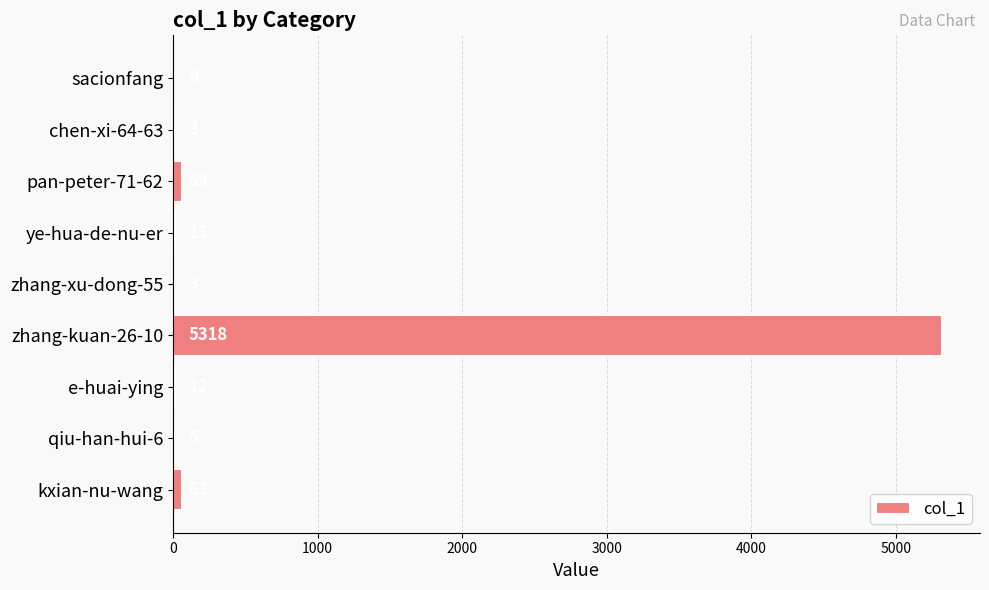

What is the sum of all values?

5476